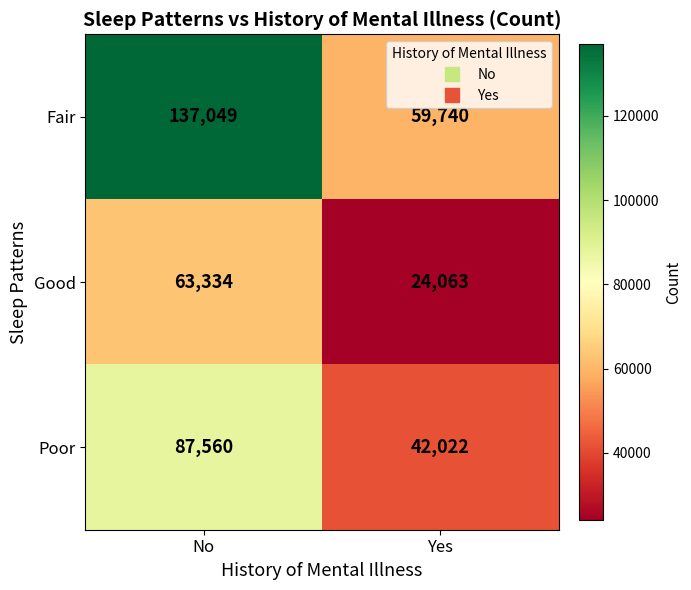

Which series has the widest spread of values?

Fair